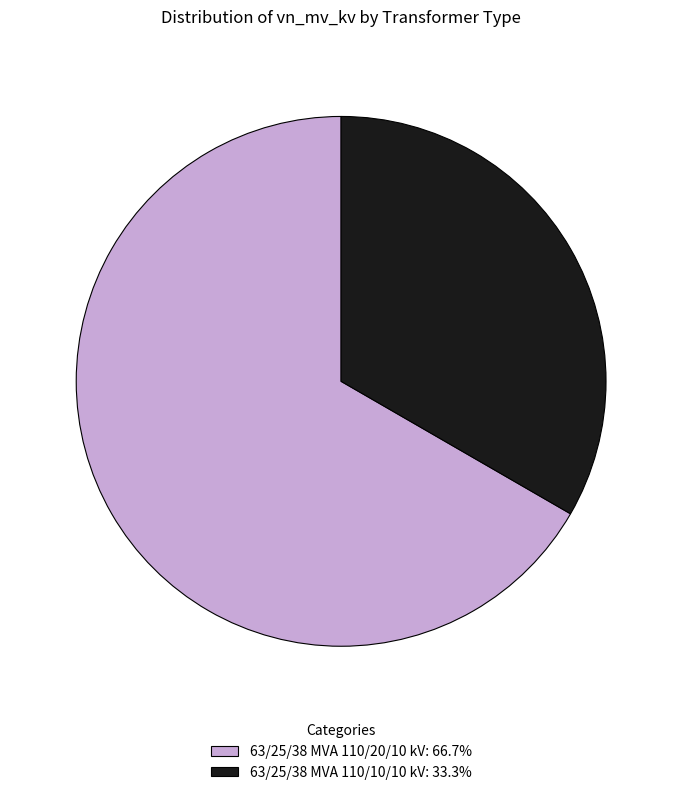

Is the sum of 63/25/38 MVA 110/20/10 kV and 63/25/38 MVA 110/10/10 kV greater than half?

Yes